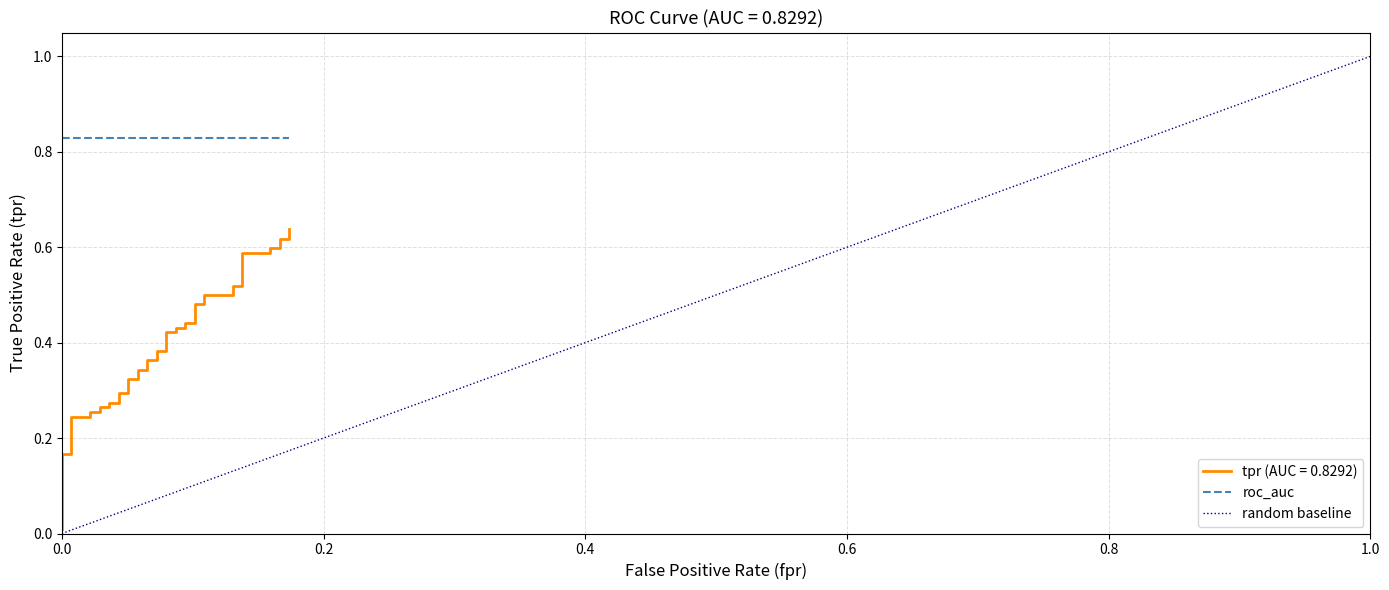

What is the difference between the maximum and minimum values?

0.6